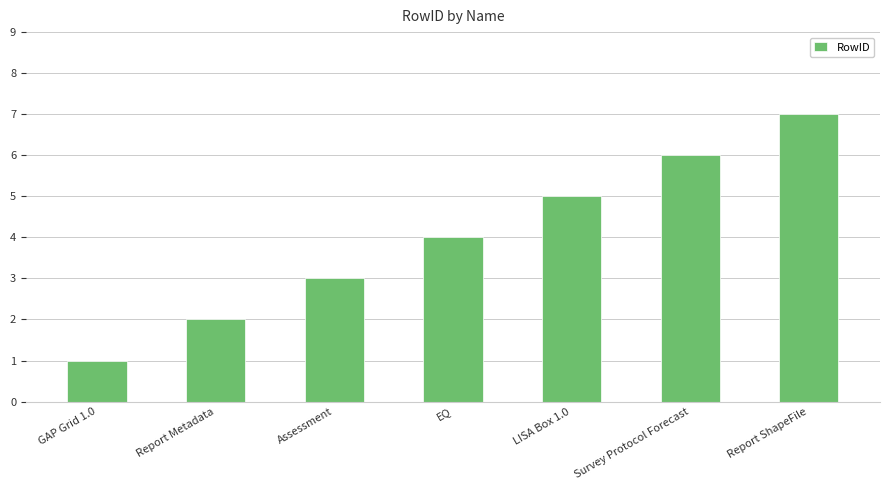

The value at LISA Box 1.0 is 5. True or false?

True